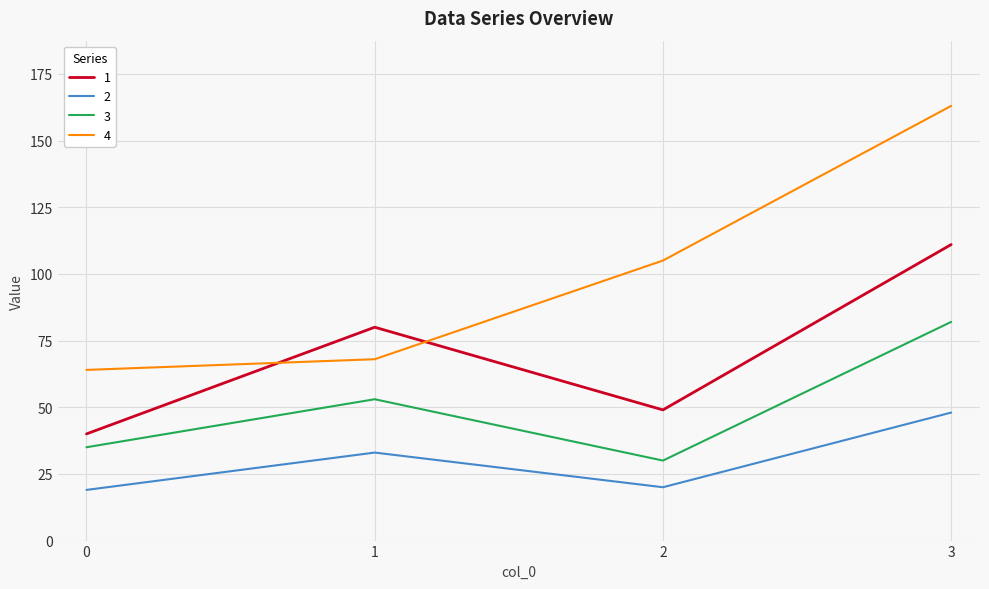

In 1, how many points are higher than both neighbors (excluding endpoints)?

1